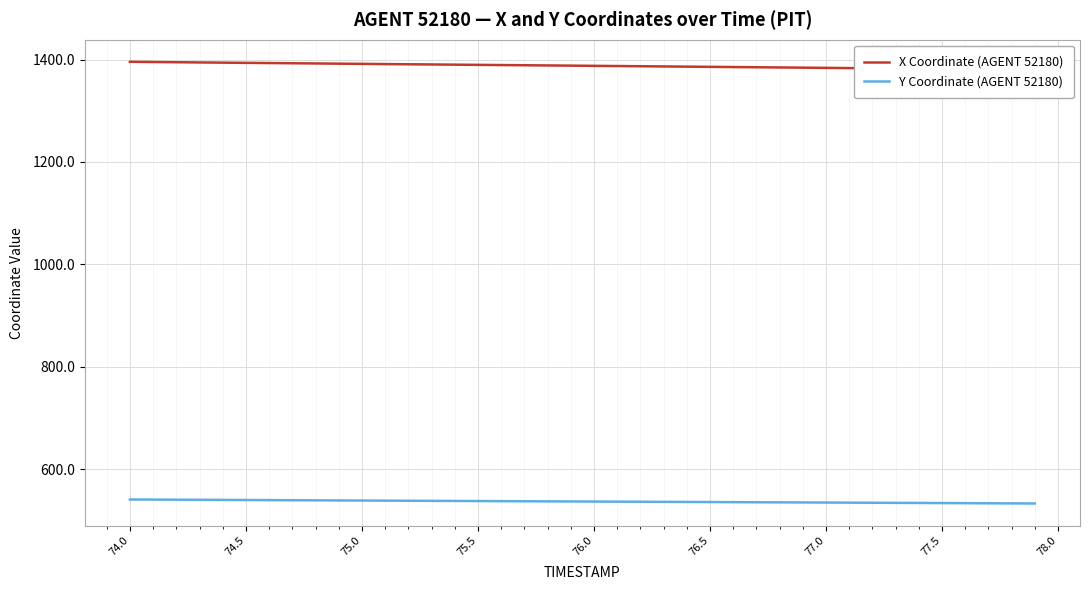

How many lines are shown in the chart?

2